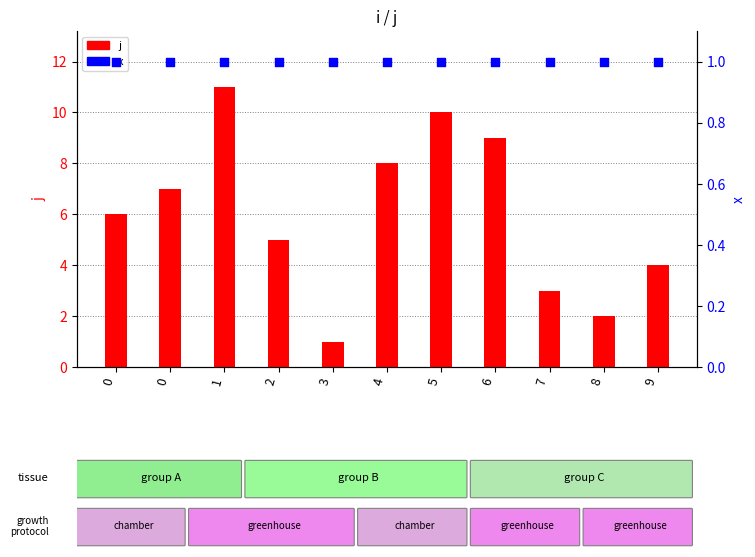

What are all the series names shown in the legend?

j, x